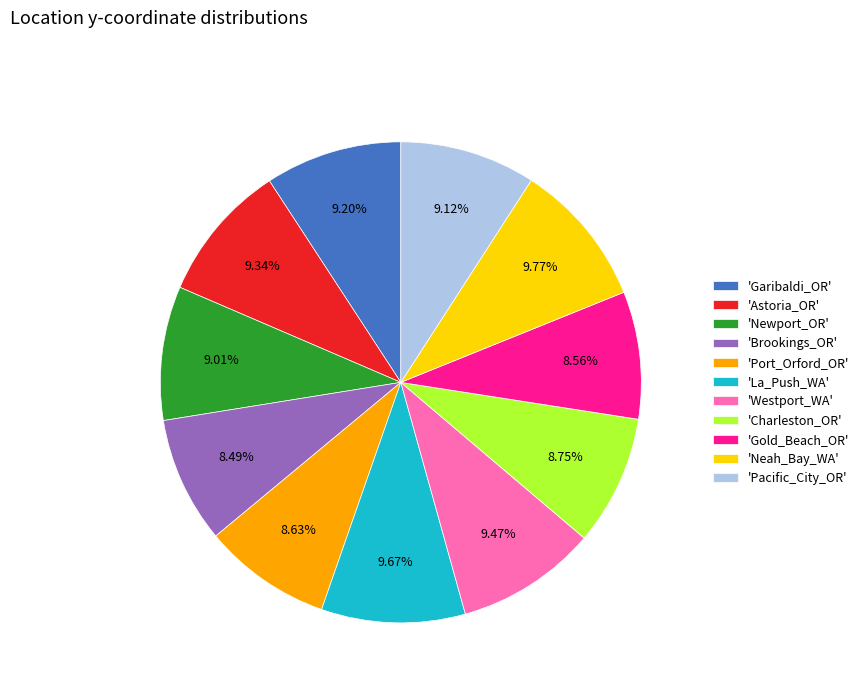

Is the sum of 'Newport_OR' and 'Westport_WA' greater than half?

No